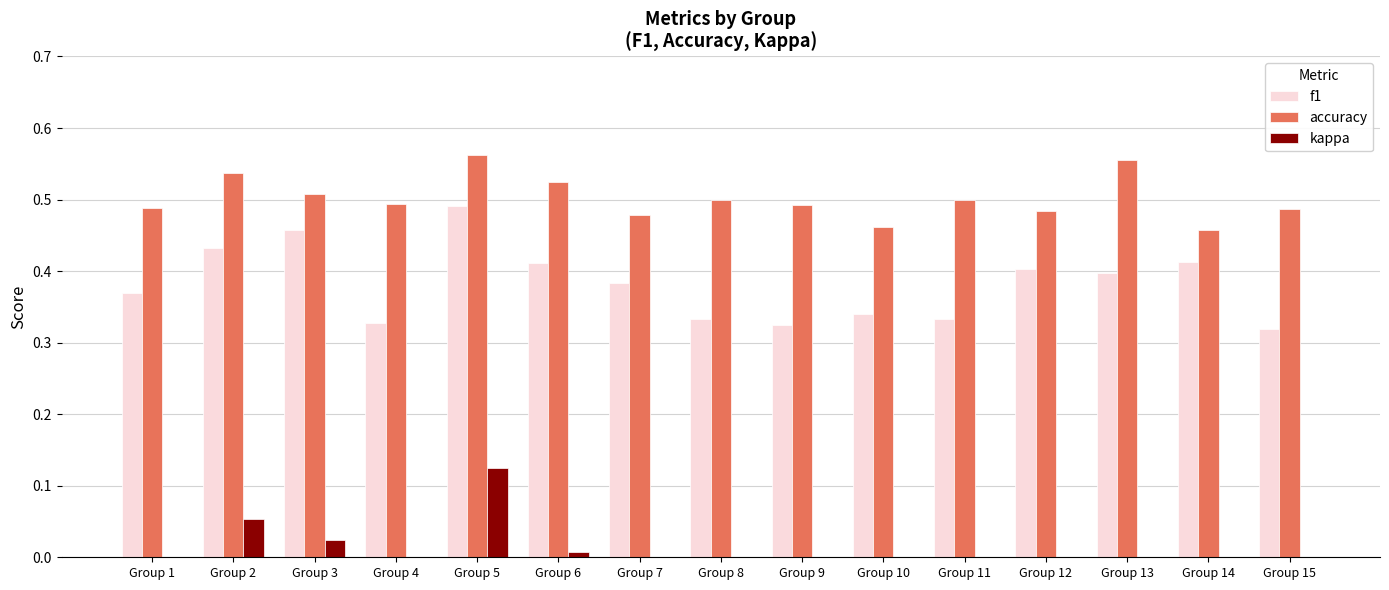

Which category has the highest value across all series?

Group 5